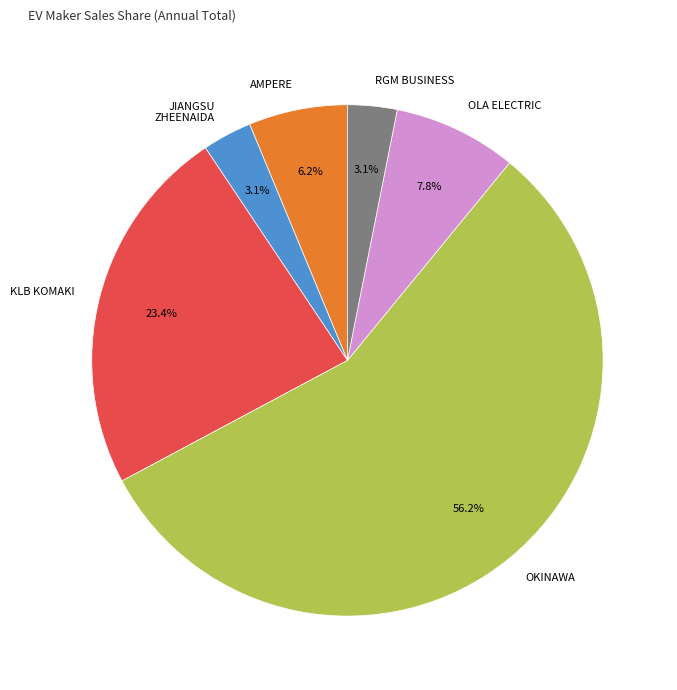

What is the largest slice in the pie chart?

OKINAWA